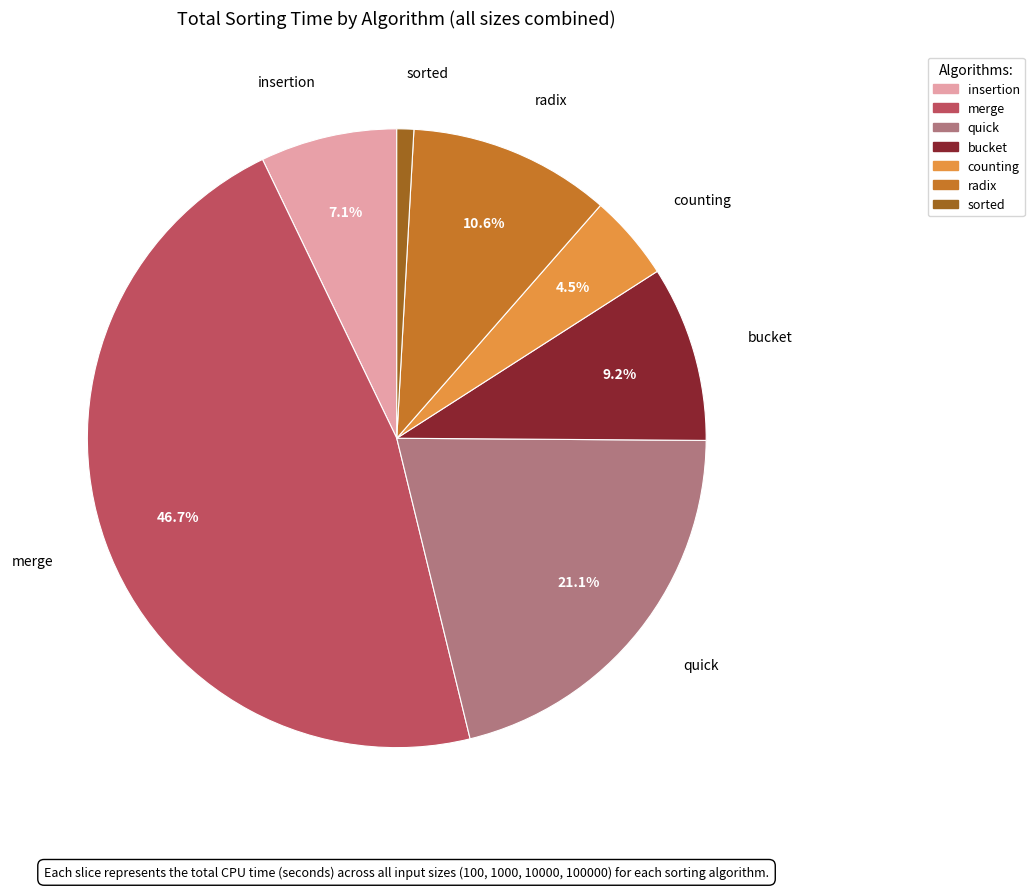

Which category has the biggest portion of the pie?

merge